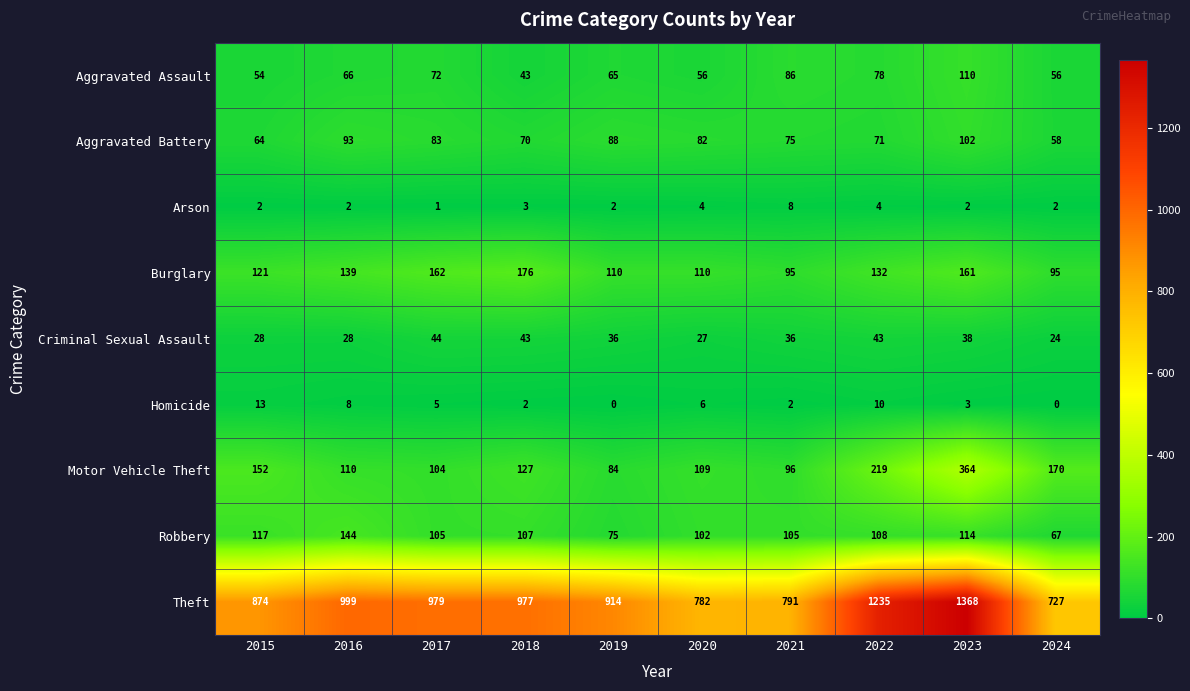

At how many categories does at least one series exceed 769?

9